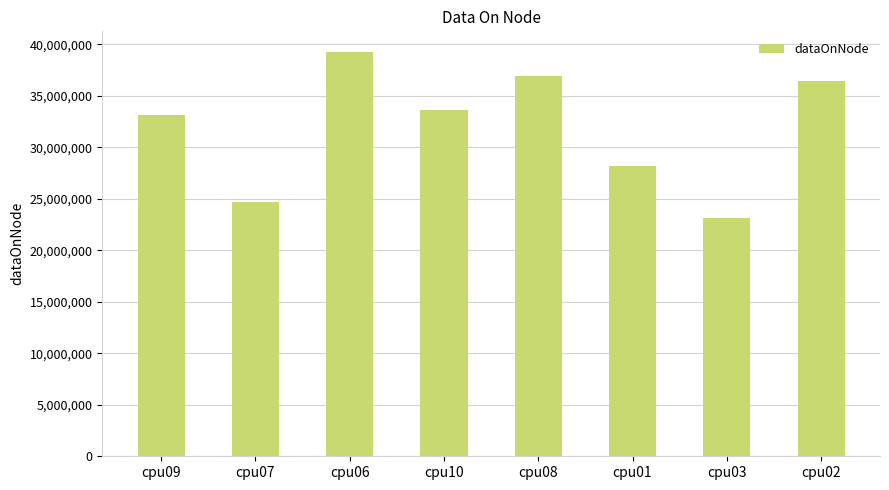

How many bars are there in total?

8